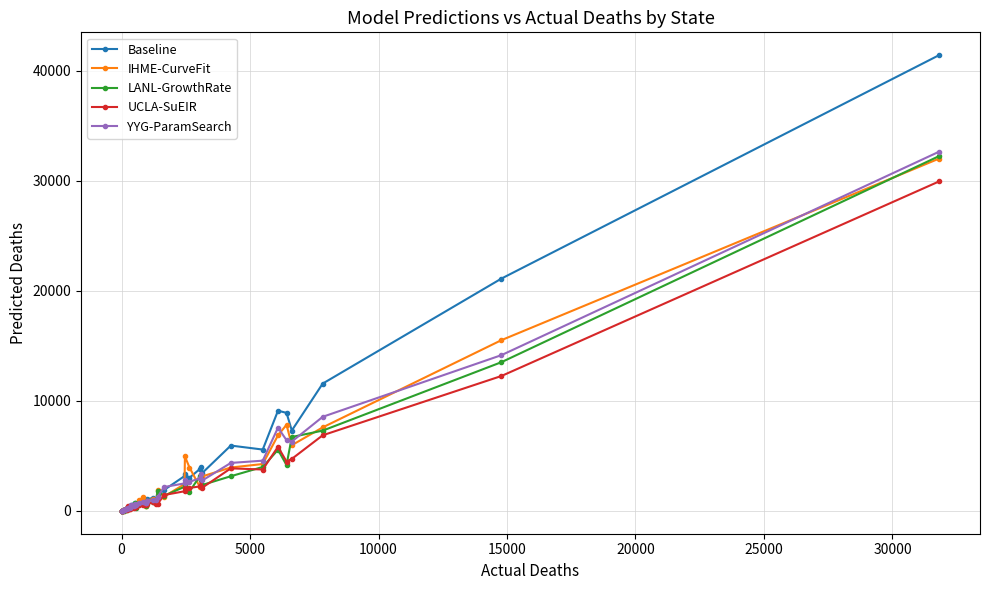

True or false: YYG-ParamSearch and IHME-CurveFit cross at least once.

True